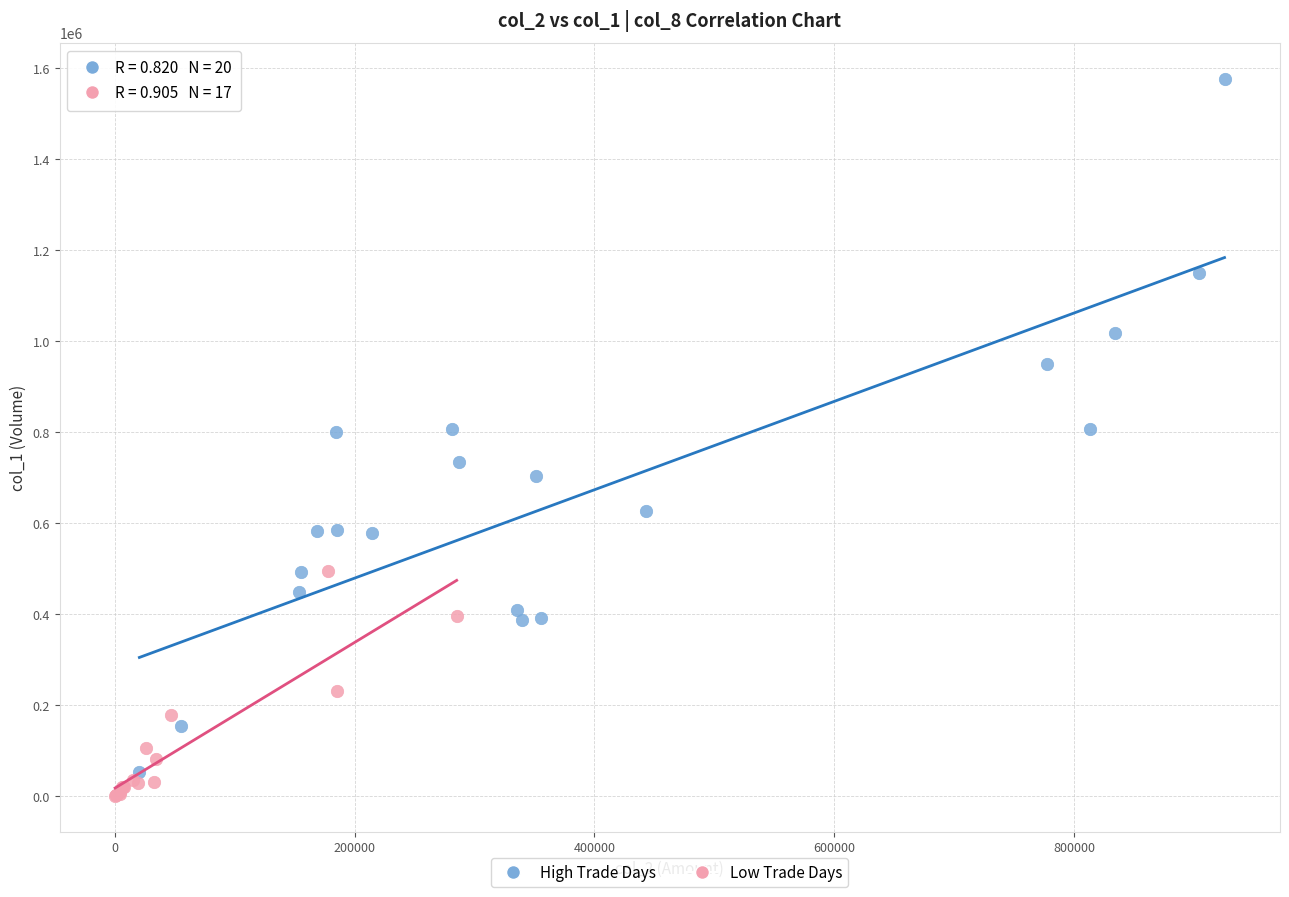

Which series has the widest spread of Y values?

High Trade Days